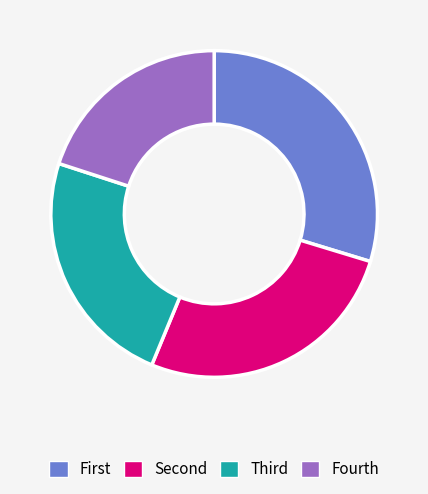

Rank the categories by value from highest to lowest.

First, Second, Third, Fourth